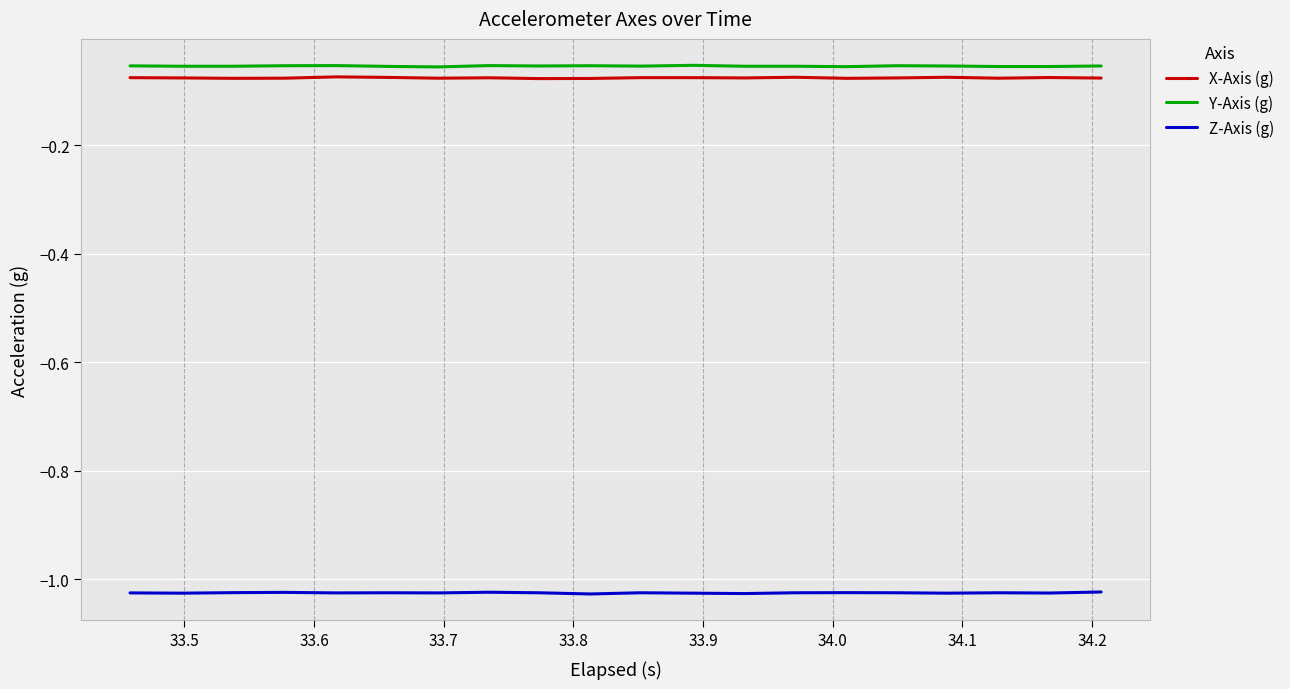

True or false: Z-Axis (g) and X-Axis (g) cross at least once.

False